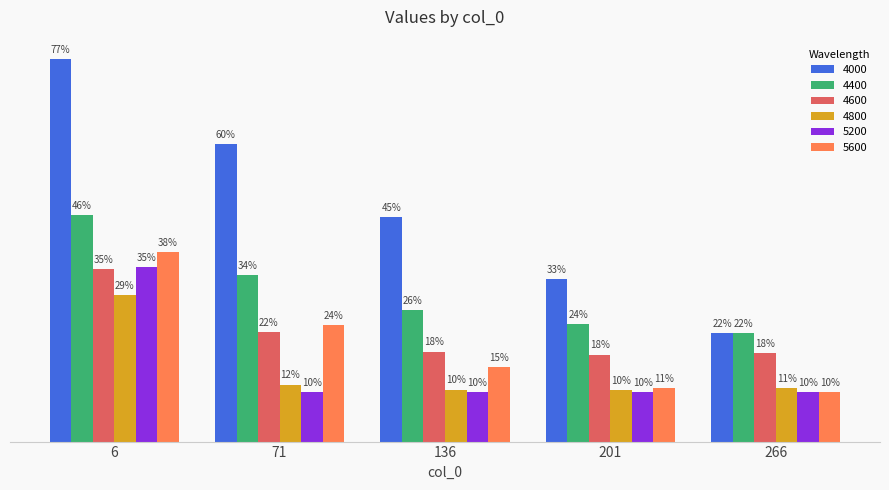

What is the spread (max minus min) of values at 71?

0.5